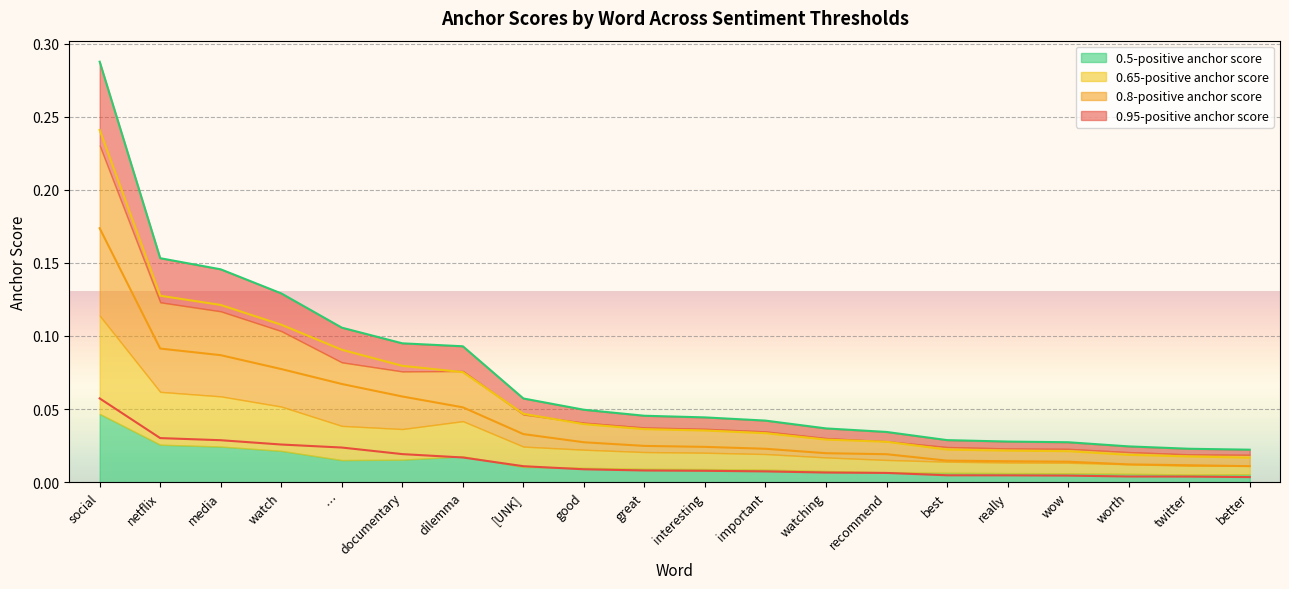

What is the total value across all series at good?

0.1